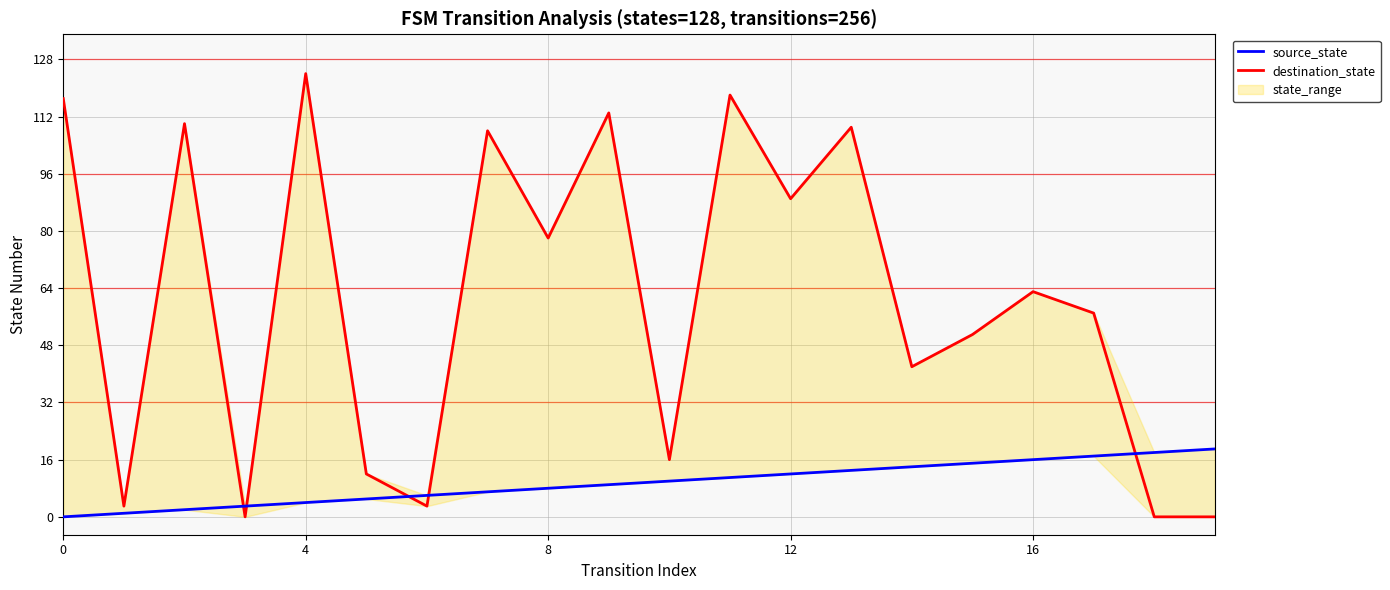

Which series ends up on top after the final intersection of source_state and destination_state?

source_state